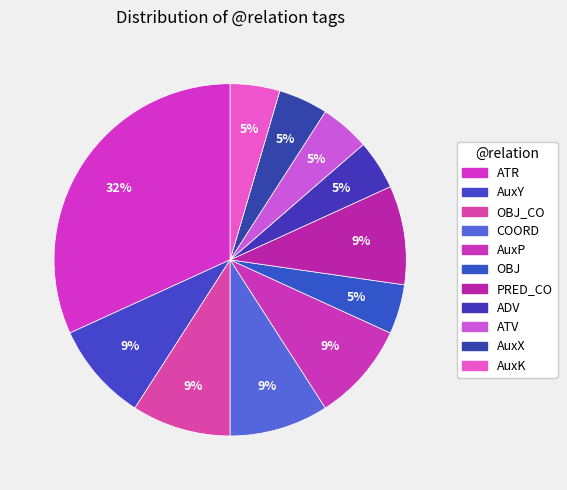

Is it true that ATR is 32% of the pie?

True